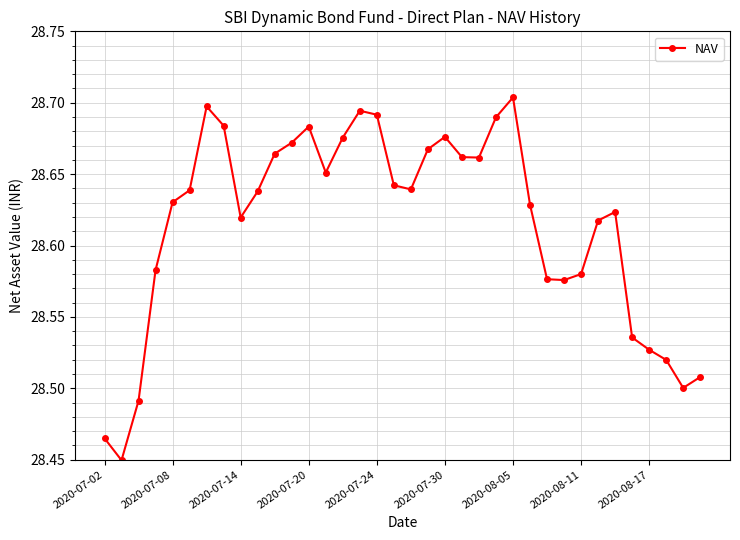

How many lines are shown in the chart?

1